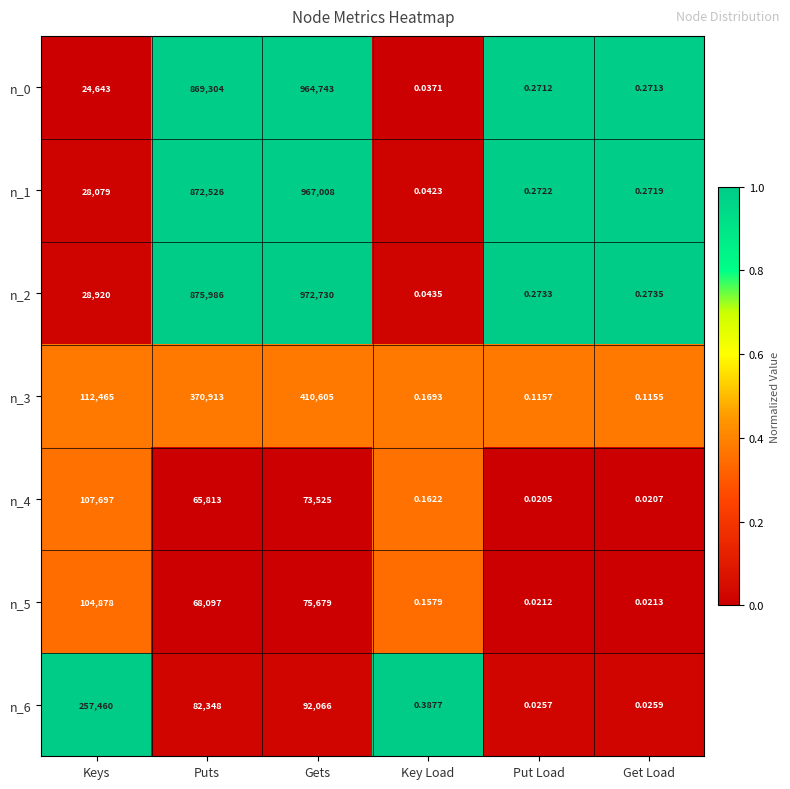

At which label is n_3 closest to 205302?

Keys